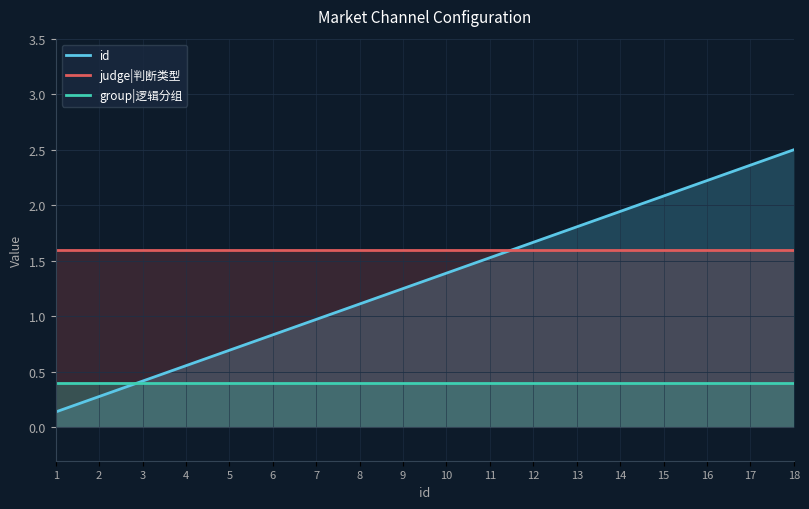

What is the sum of all judge|判断类型 values?

28.8